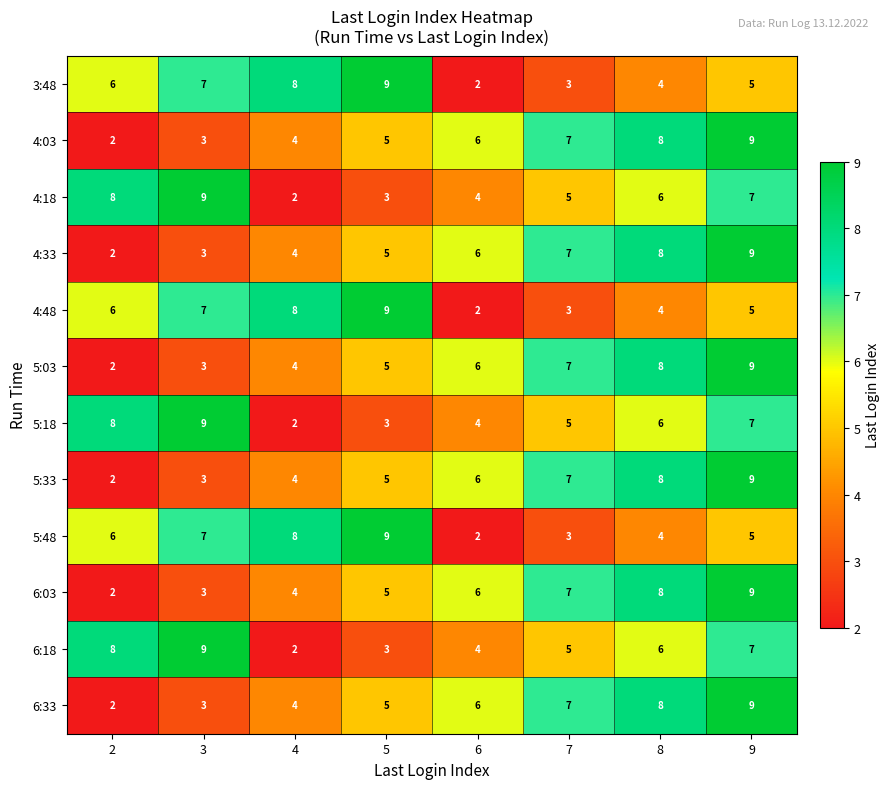

The value of 5:33 at 3 is 3. True or false?

True